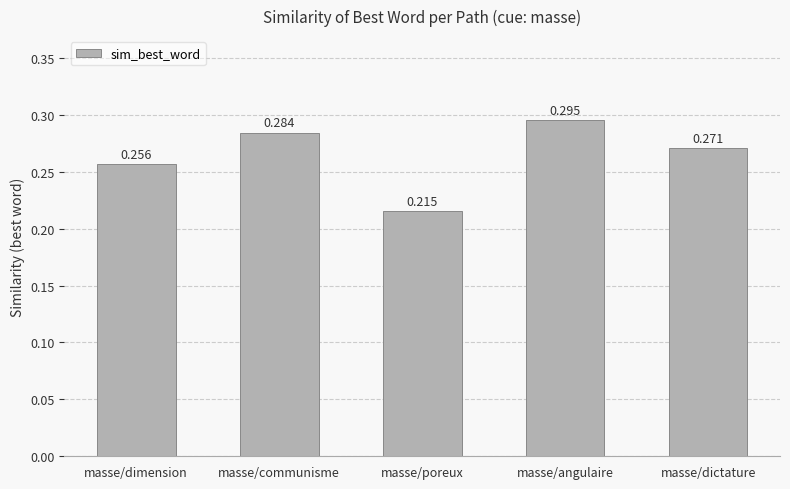

Count the values in the range 0 to 1.

5